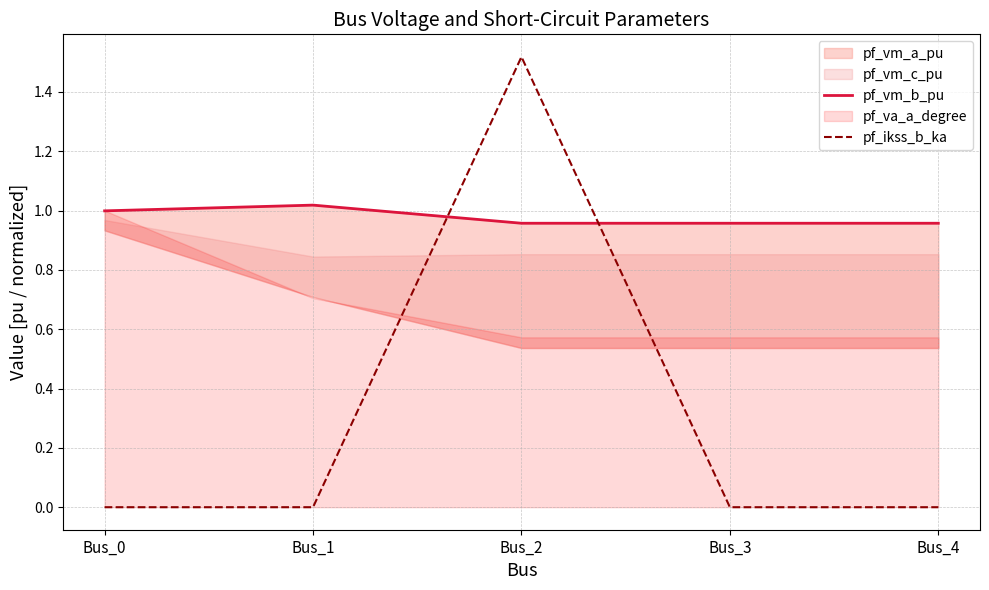

How many intersections are there between pf_ikss_b_ka and pf_vm_b_pu?

2